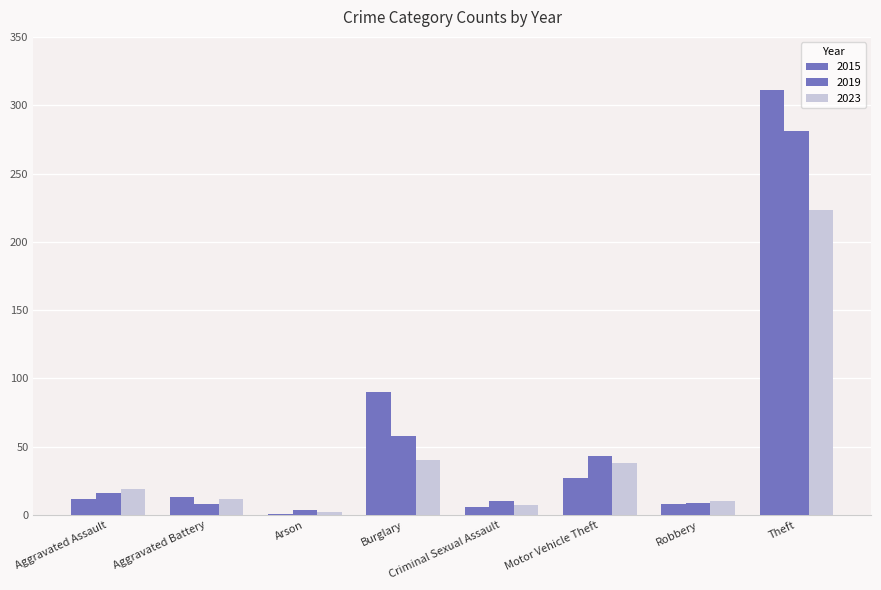

How many distinct data groups are displayed?

3